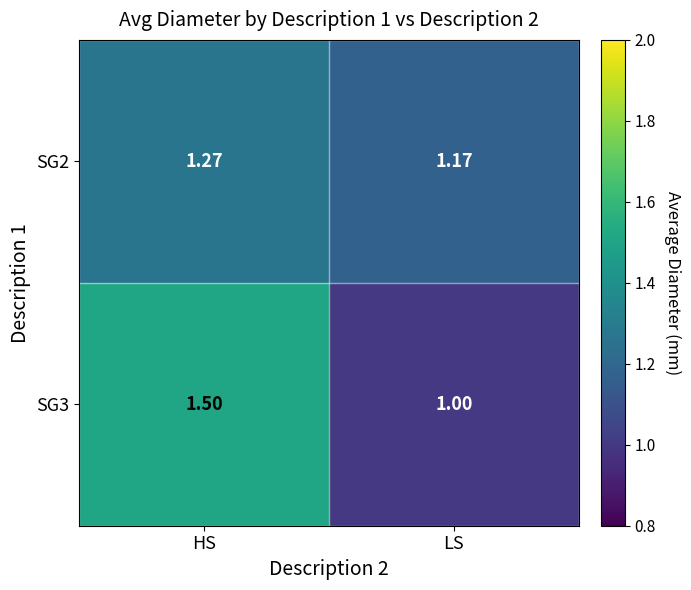

Where is SG2 nearest to the value 1?

LS